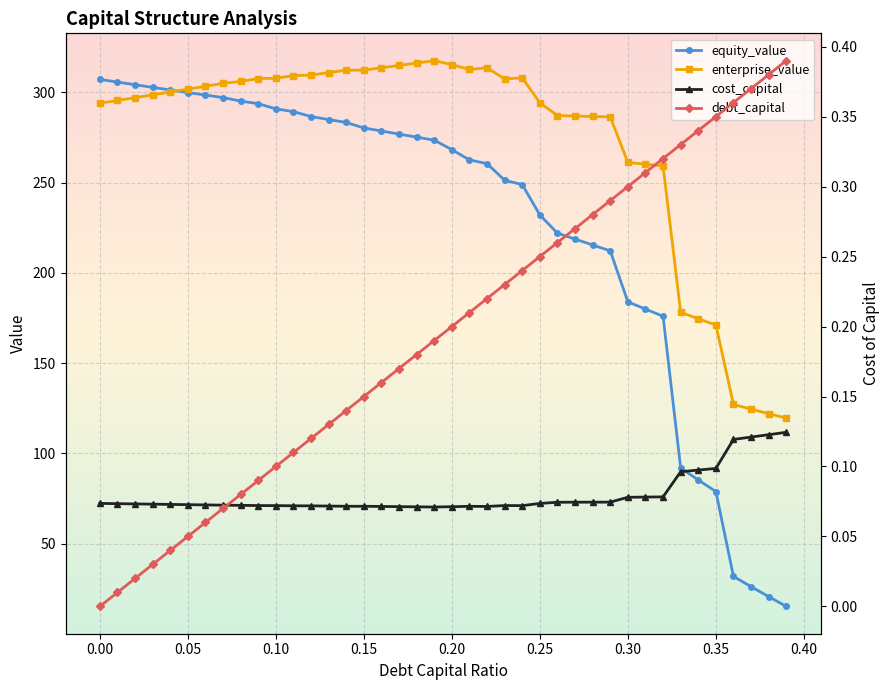

True or false: cost_capital and equity_value intersect in this chart.

False